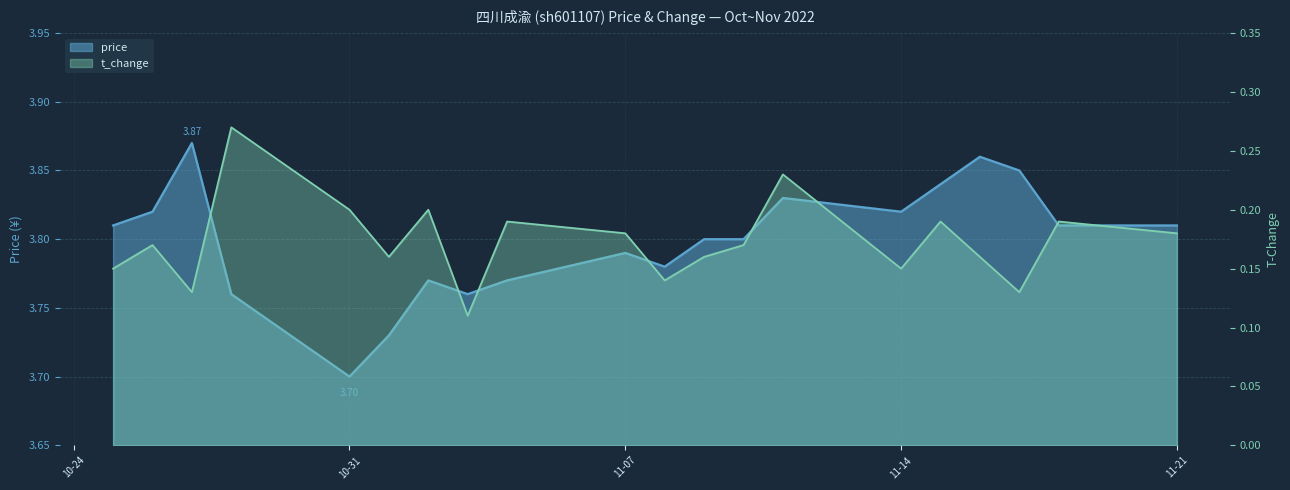

At which label is t_change closest to 0?

2022-11-03